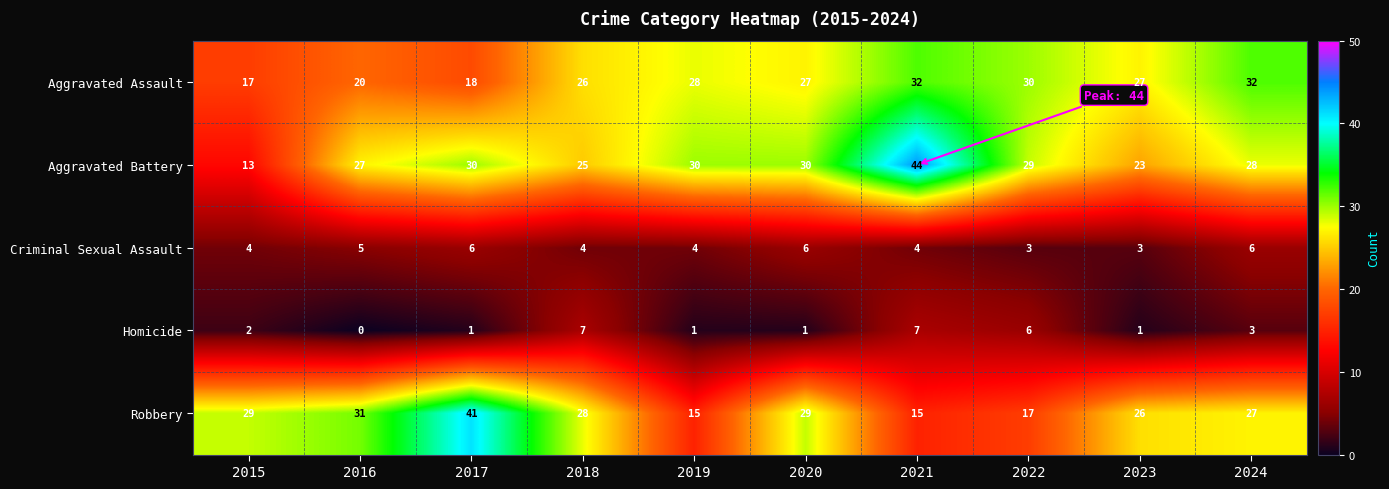

Between 2016 and 2018, which series saw the biggest shift?

Homicide